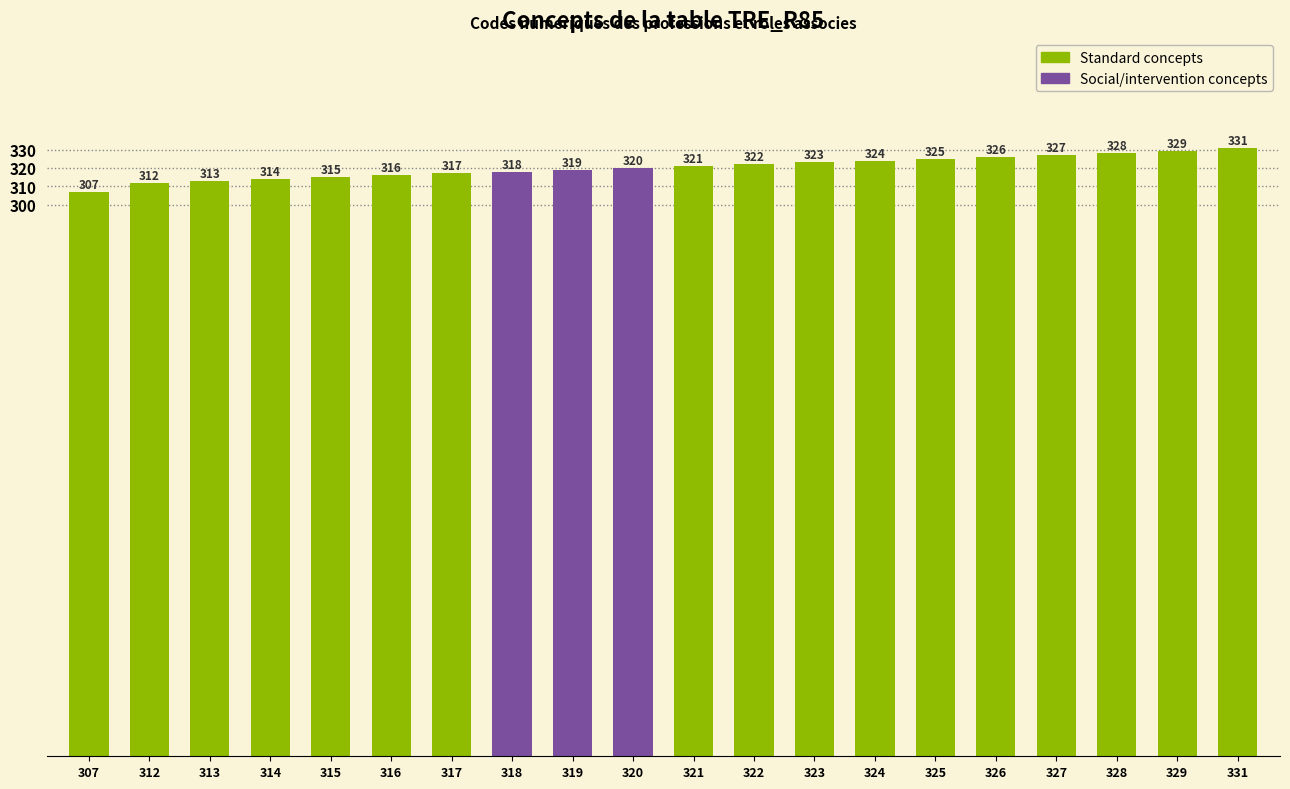

What is the sum of the values at 312 and 325?

637